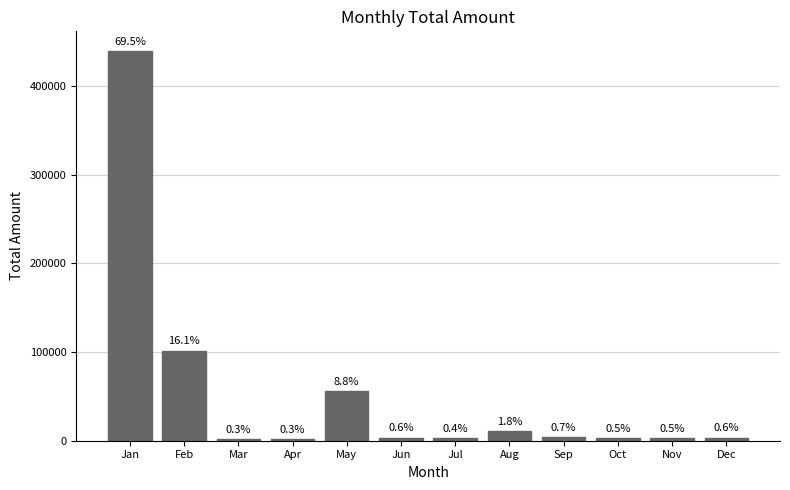

What is the difference between the values at Feb and Aug?

90549